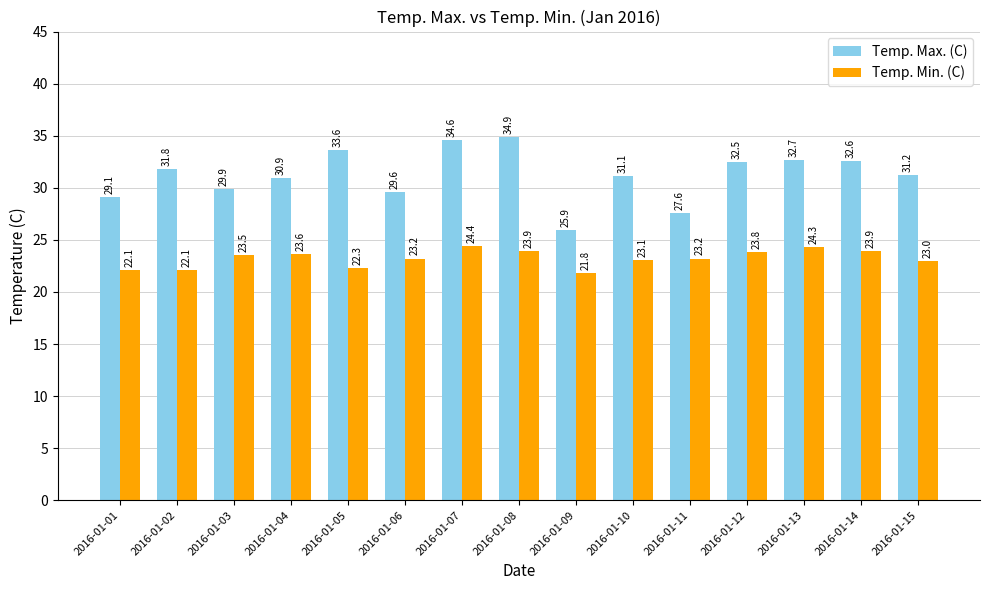

List the series in order of their peak value, lowest first.

Temp. Min. (C), Temp. Max. (C)